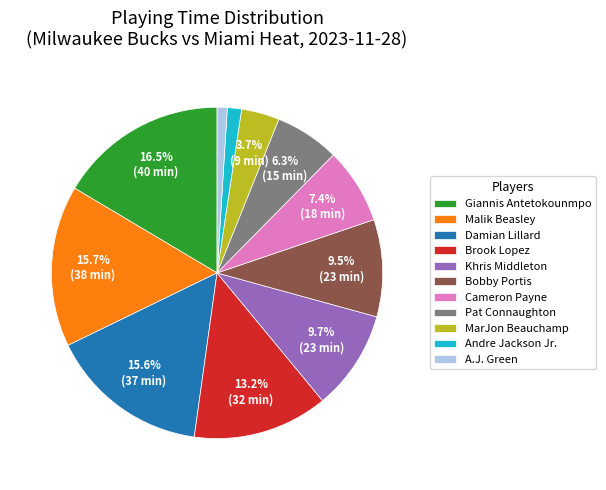

How many slices are in this pie chart?

11